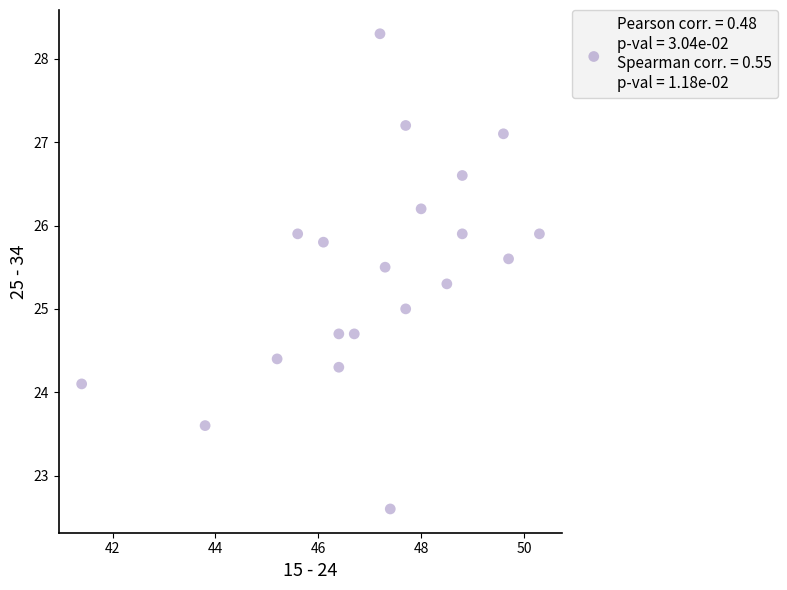

What is the range of X values (max minus min)?

8.9